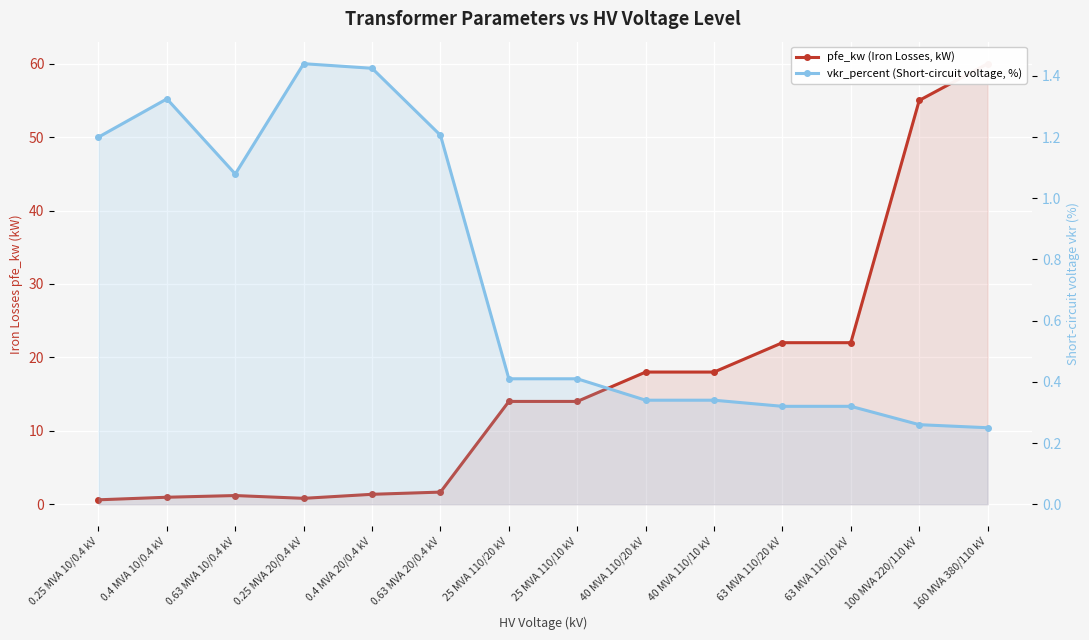

What is the difference between the vkr_percent (Short-circuit voltage, %) values at 0.25 MVA 20/0.4 kV and 0.63 MVA 20/0.4 kV?

0.2